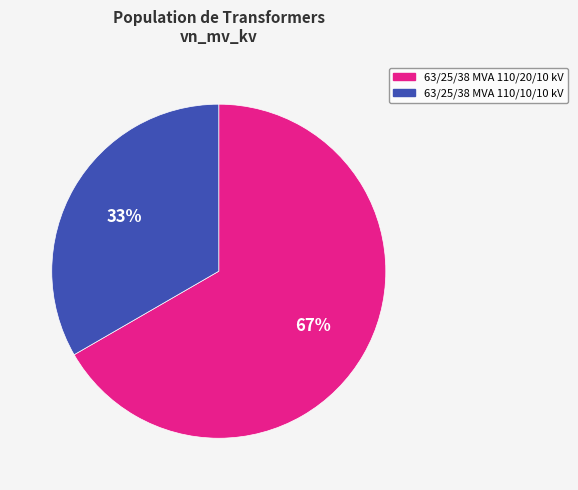

Rank the categories by value from lowest to highest.

63/25/38 MVA 110/10/10 kV, 63/25/38 MVA 110/20/10 kV